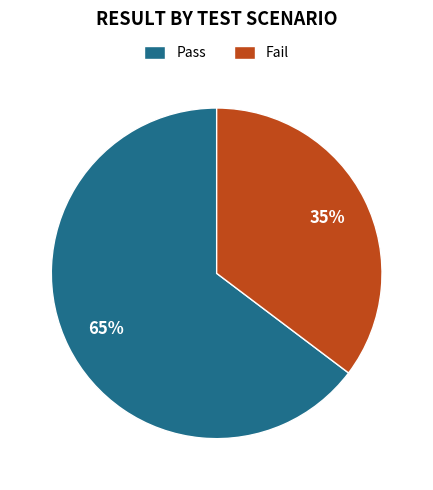

Does Pass represent more than half of the total?

Yes